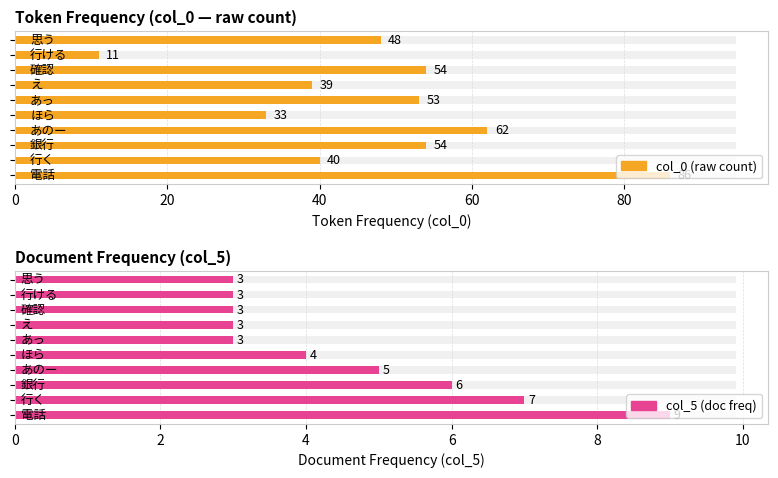

At 行く, list the series in order from largest to smallest.

col_0, col_5